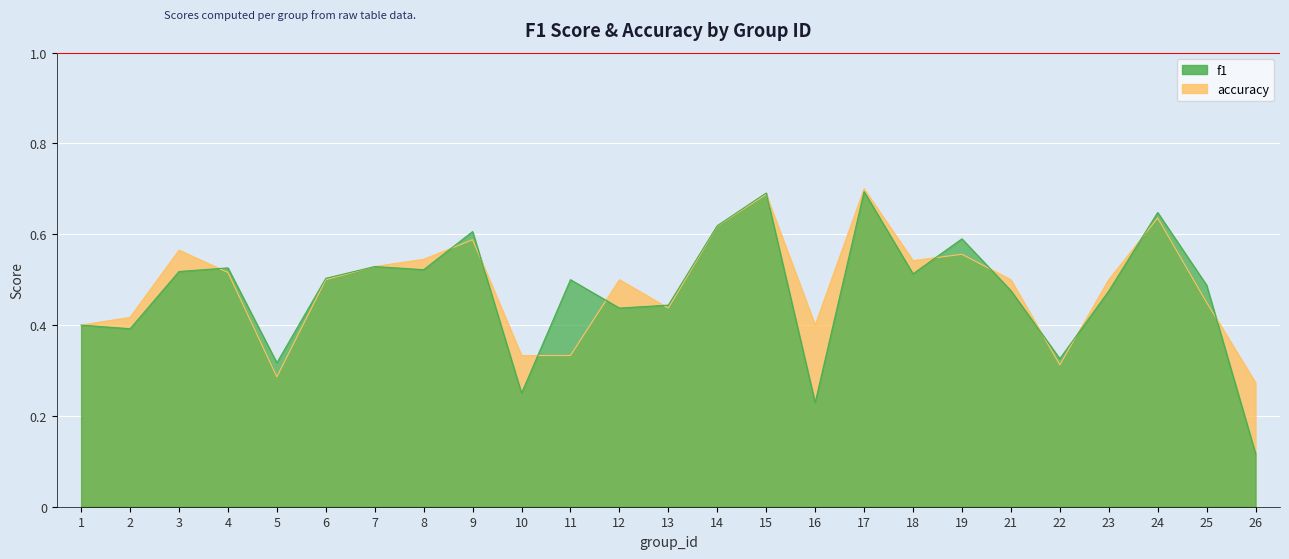

Which series has the largest total across all categories?

accuracy